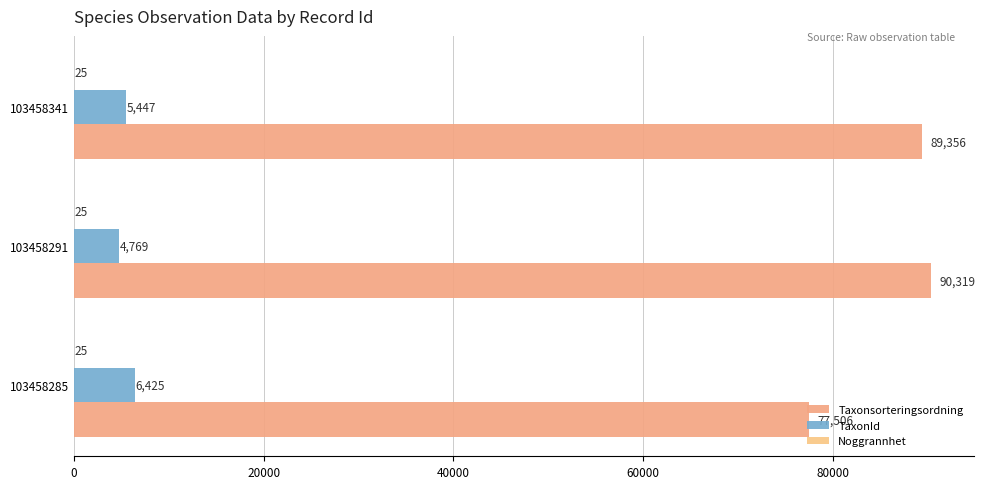

At which label is Taxonsorteringsordning closest to 83912?

103458341